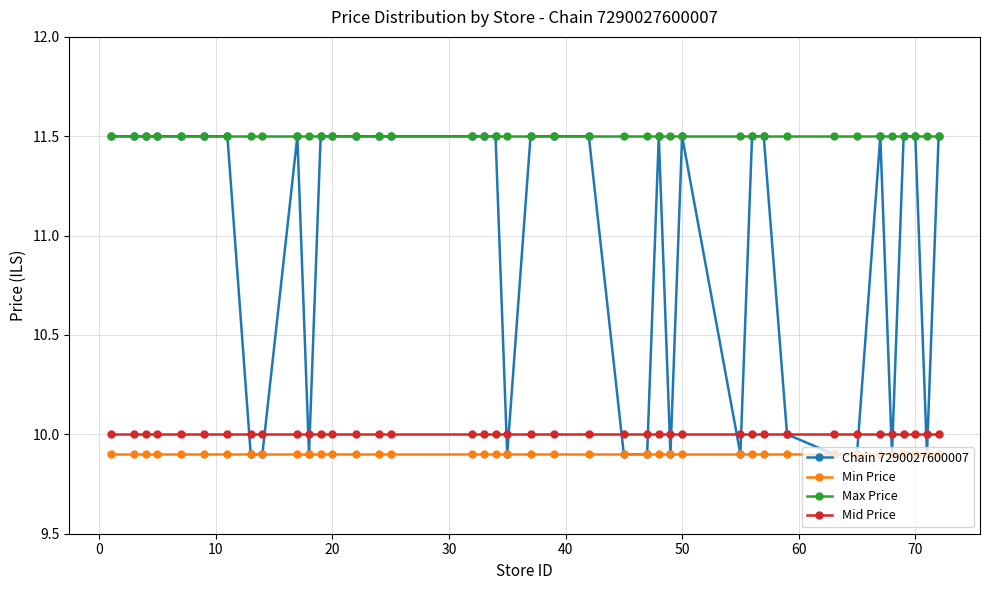

True or false: Min Price and Mid Price cross at least once.

False